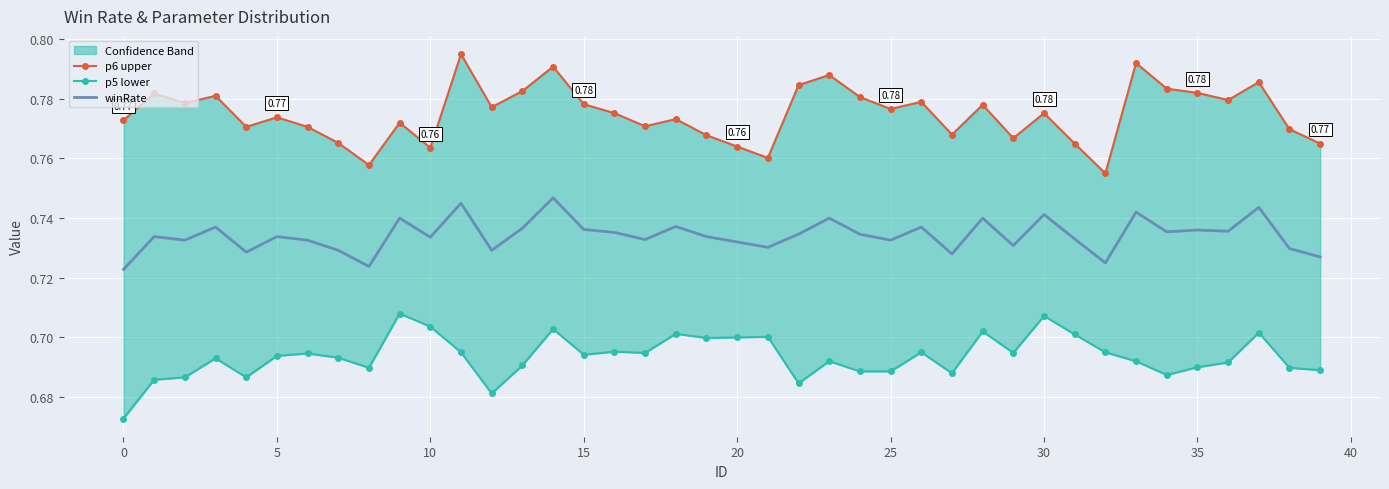

True or false: p5 lower and winRate intersect in this chart.

False